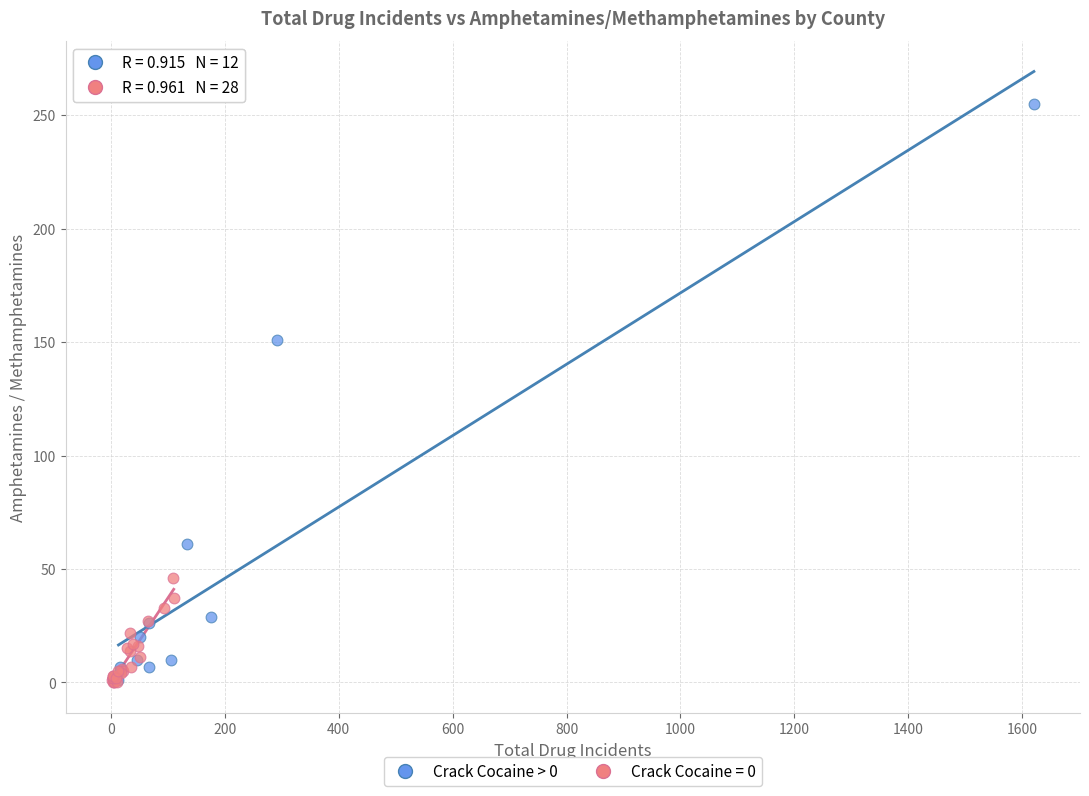

Which series contains the highest Y value?

Crack Cocaine > 0